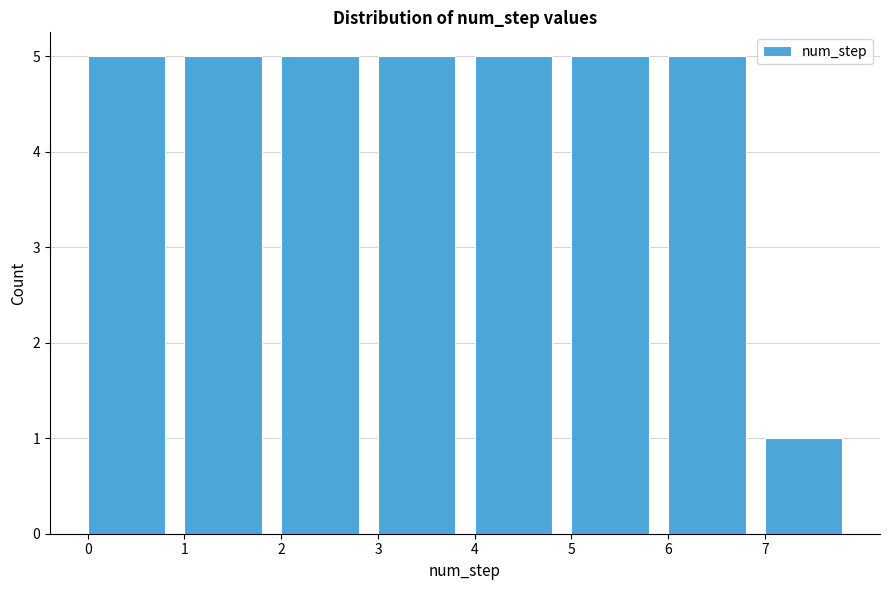

Reading left to right, transcribe this chart: for each bar, give the range it covers on the x-axis and its height. The values are not printed on the chart, so give them approximately, as read against the axis.

0 to 1: 5
1 to 2: 5
2 to 3: 5
3 to 4: 5
4 to 5: 5
5 to 6: 5
6 to 7: 5
7 to 8: 1